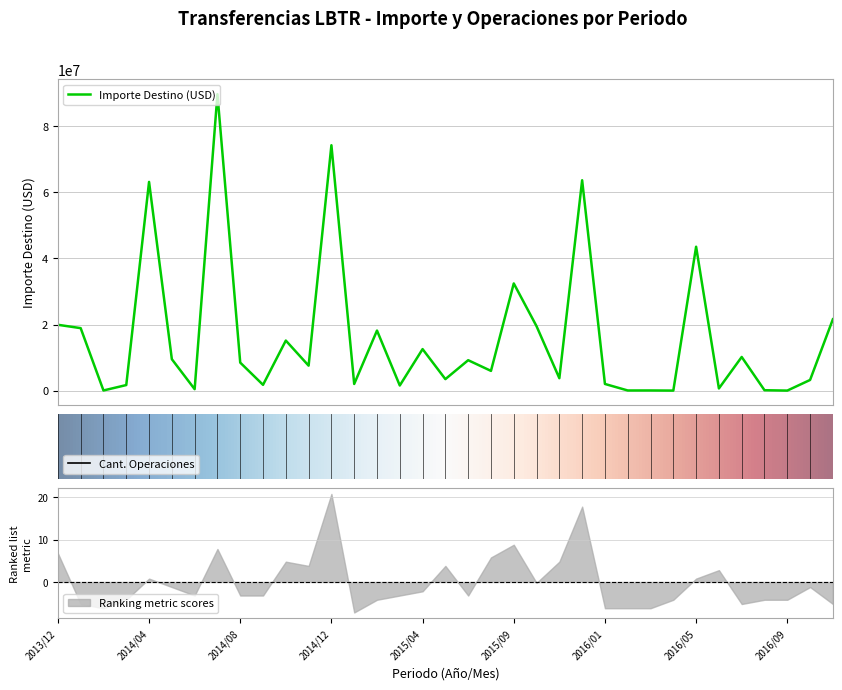

What is the label of the 23rd point from the right?

2014/12